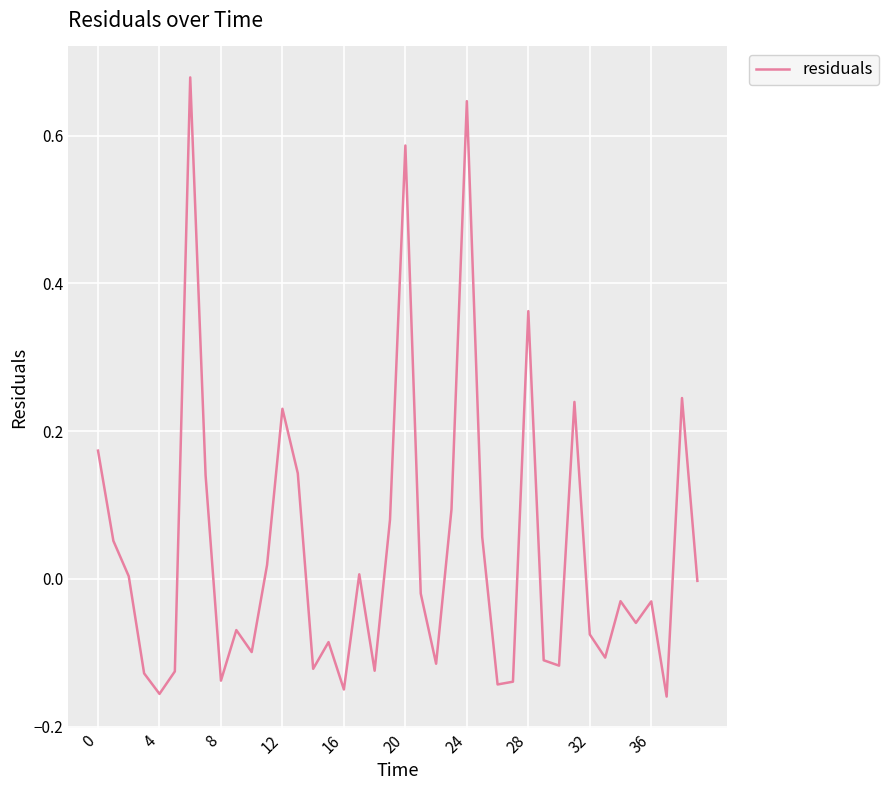

What is the difference between the maximum and minimum values?

0.8